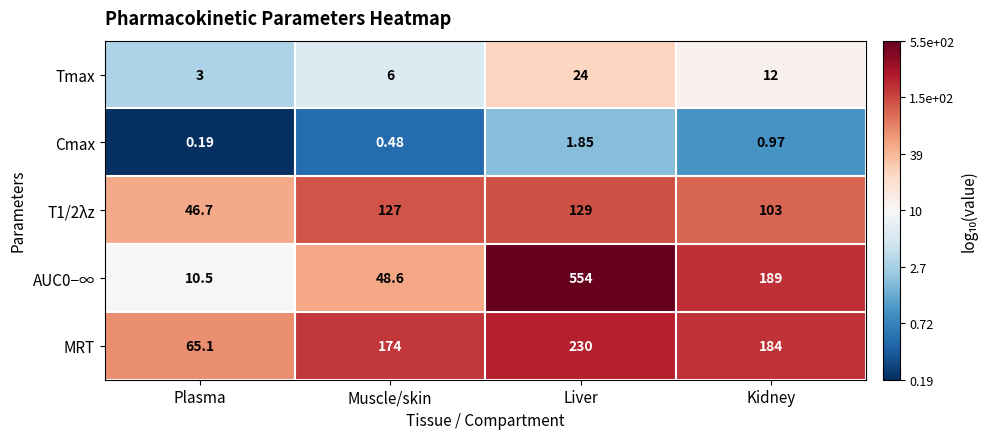

Where is Cmax nearest to the value 1?

Kidney